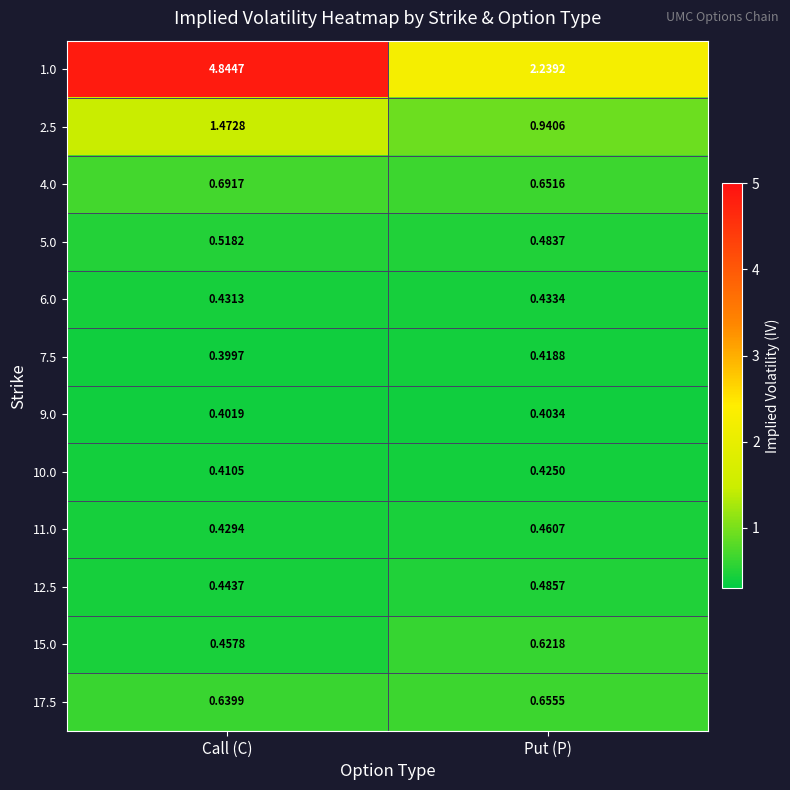

At which category is the sum across all series the highest?

Call (C)